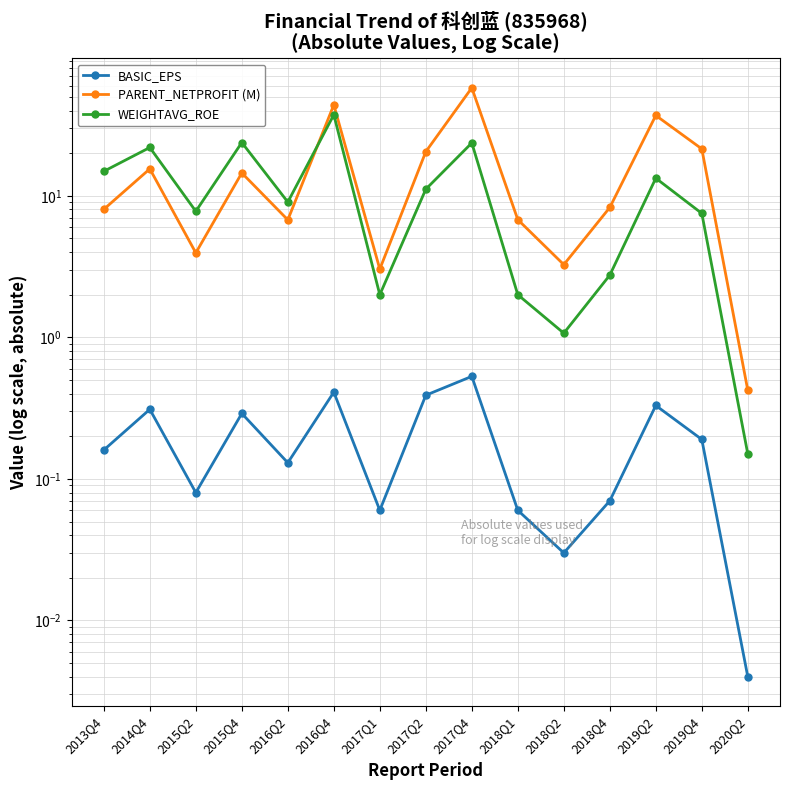

What is the label of the 9th point from the right?

2017Q1